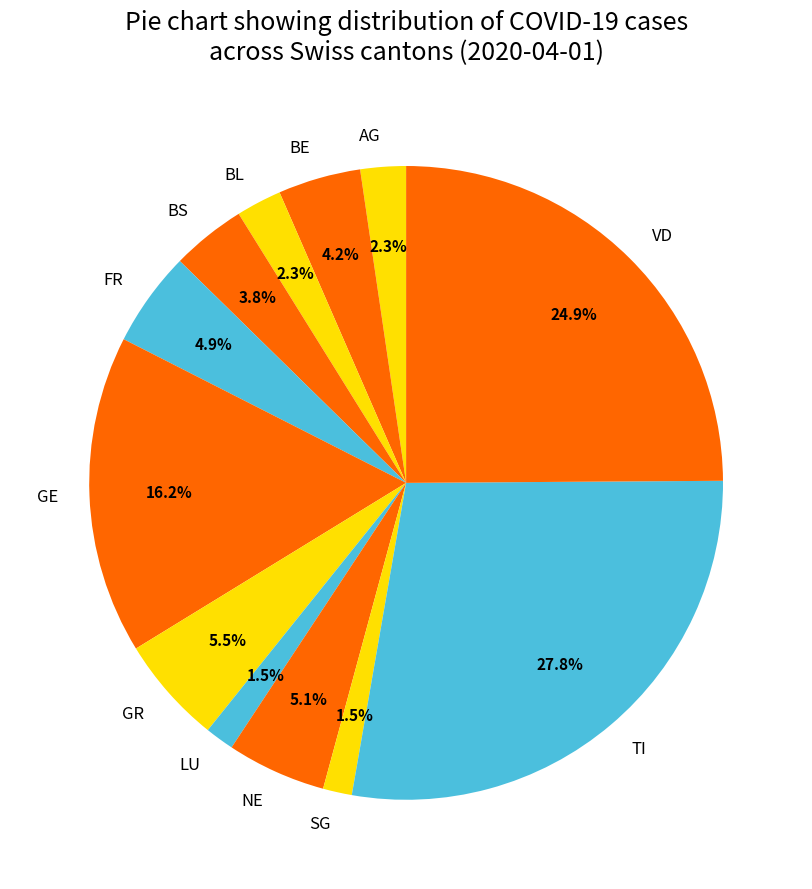

To the nearest percent, what is the combined percentage of FR and GR?

10%